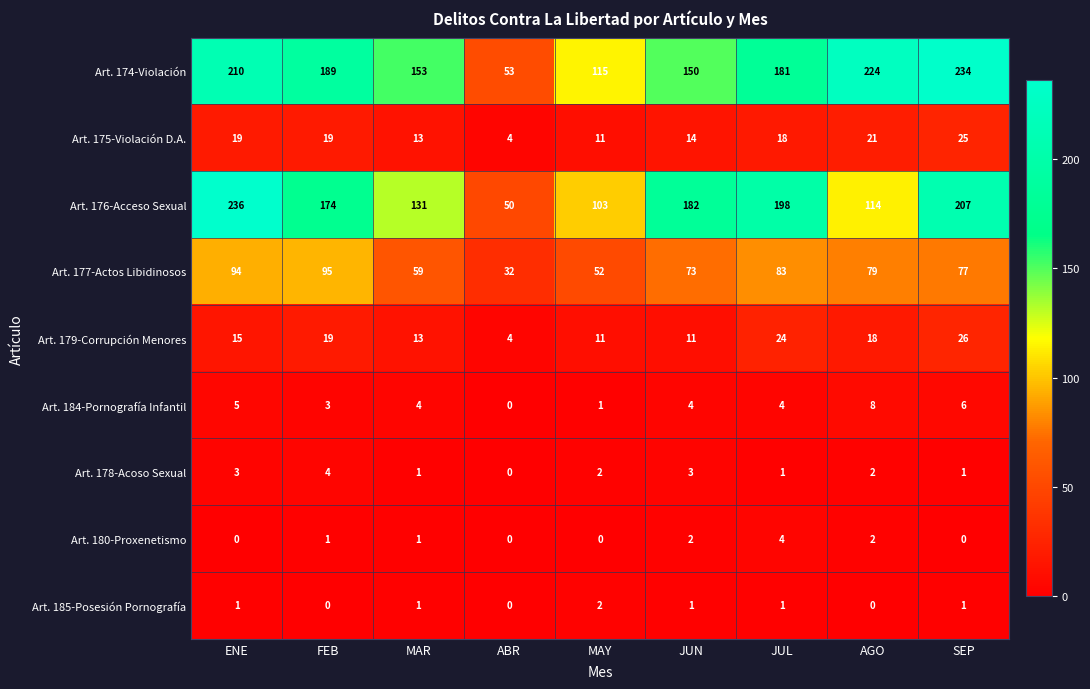

What is the maximum value for Art. 180-Proxenetismo?

4